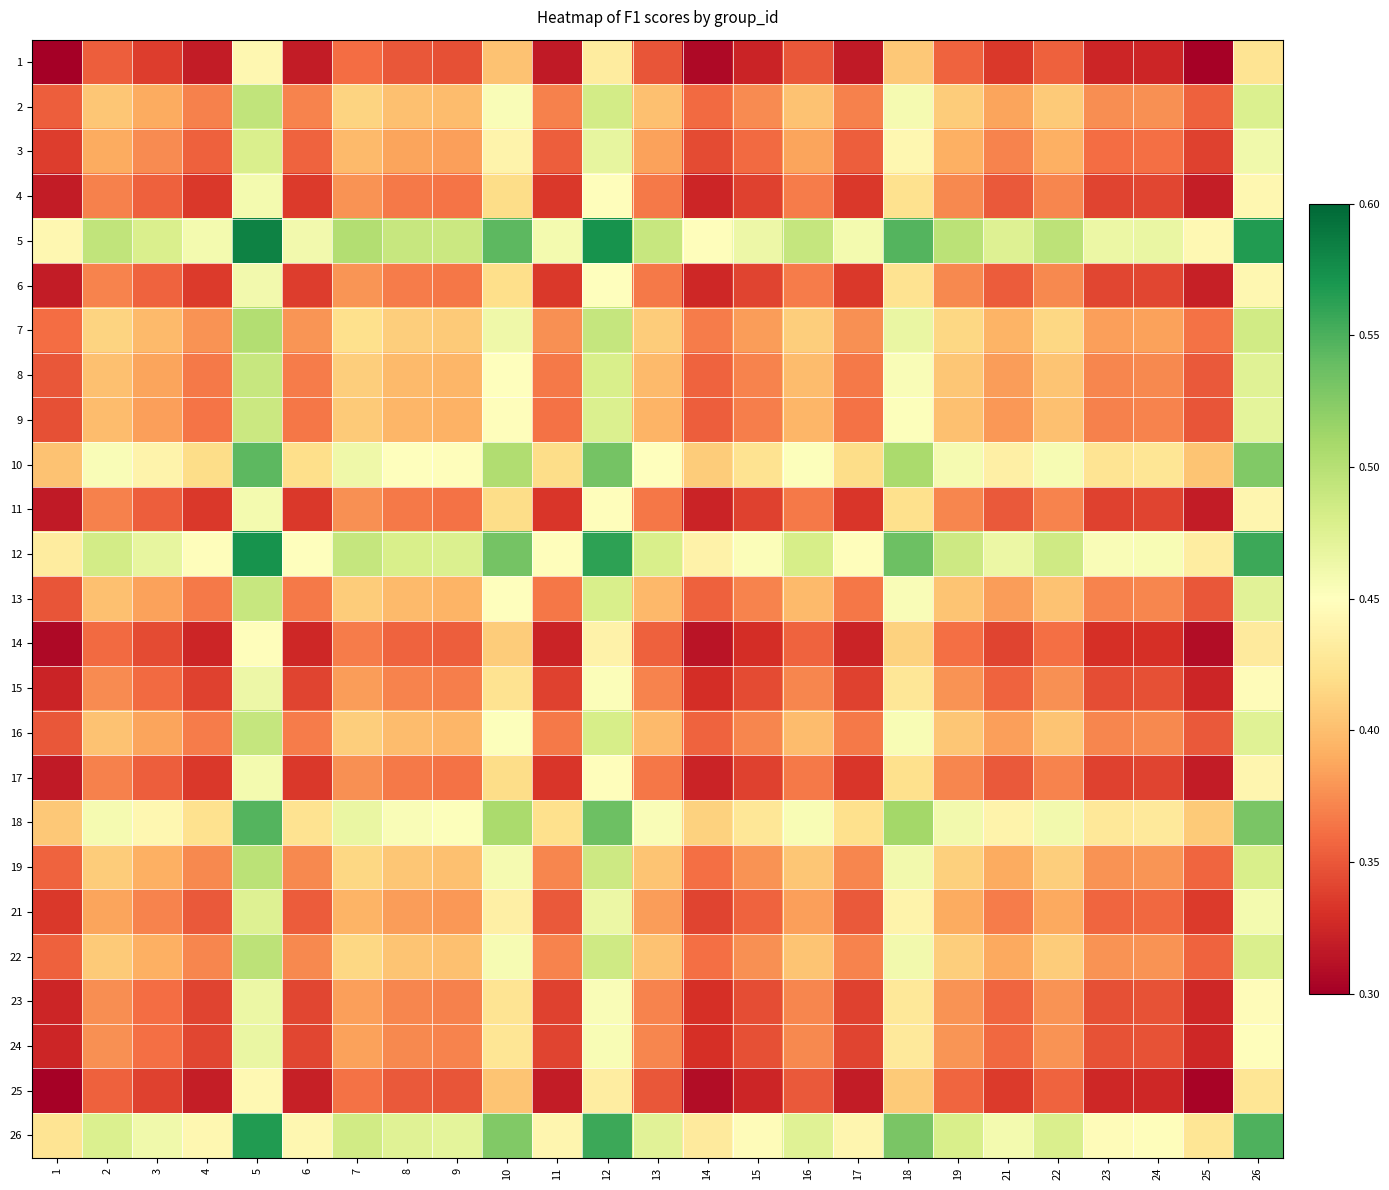

Reading left to right, transcribe all the data shown in this chart.

1: 1=0.3	2=0.4	3=0.3	4=0.3	5=0.4	6=0.3	7=0.4	8=0.3	9=0.3	10=0.4	11=0.3	12=0.4	13=0.3	14=0.3	15=0.3	16=0.4	17=0.3	18=0.4	19=0.4	21=0.3	22=0.4	23=0.3	24=0.3	25=0.3	26=0.4
2: 1=0.4	2=0.4	3=0.4	4=0.4	5=0.5	6=0.4	7=0.4	8=0.4	9=0.4	10=0.5	11=0.4	12=0.5	13=0.4	14=0.4	15=0.4	16=0.4	17=0.4	18=0.5	19=0.4	21=0.4	22=0.4	23=0.4	24=0.4	25=0.4	26=0.5
3: 1=0.3	2=0.4	3=0.4	4=0.4	5=0.5	6=0.4	7=0.4	8=0.4	9=0.4	10=0.4	11=0.4	12=0.5	13=0.4	14=0.3	15=0.4	16=0.4	17=0.4	18=0.4	19=0.4	21=0.4	22=0.4	23=0.4	24=0.4	25=0.3	26=0.5
4: 1=0.3	2=0.4	3=0.4	4=0.3	5=0.5	6=0.3	7=0.4	8=0.4	9=0.4	10=0.4	11=0.3	12=0.4	13=0.4	14=0.3	15=0.3	16=0.4	17=0.3	18=0.4	19=0.4	21=0.4	22=0.4	23=0.3	24=0.3	25=0.3	26=0.4
5: 1=0.4	2=0.5	3=0.5	4=0.5	5=0.6	6=0.5	7=0.5	8=0.5	9=0.5	10=0.5	11=0.5	12=0.6	13=0.5	14=0.4	15=0.5	16=0.5	17=0.5	18=0.5	19=0.5	21=0.5	22=0.5	23=0.5	24=0.5	25=0.4	26=0.6
6: 1=0.3	2=0.4	3=0.4	4=0.3	5=0.5	6=0.3	7=0.4	8=0.4	9=0.4	10=0.4	11=0.3	12=0.4	13=0.4	14=0.3	15=0.3	16=0.4	17=0.3	18=0.4	19=0.4	21=0.4	22=0.4	23=0.3	24=0.3	25=0.3	26=0.4
7: 1=0.4	2=0.4	3=0.4	4=0.4	5=0.5	6=0.4	7=0.4	8=0.4	9=0.4	10=0.5	11=0.4	12=0.5	13=0.4	14=0.4	15=0.4	16=0.4	17=0.4	18=0.5	19=0.4	21=0.4	22=0.4	23=0.4	24=0.4	25=0.4	26=0.5
8: 1=0.3	2=0.4	3=0.4	4=0.4	5=0.5	6=0.4	7=0.4	8=0.4	9=0.4	10=0.5	11=0.4	12=0.5	13=0.4	14=0.4	15=0.4	16=0.4	17=0.4	18=0.5	19=0.4	21=0.4	22=0.4	23=0.4	24=0.4	25=0.4	26=0.5
9: 1=0.3	2=0.4	3=0.4	4=0.4	5=0.5	6=0.4	7=0.4	8=0.4	9=0.4	10=0.4	11=0.4	12=0.5	13=0.4	14=0.4	15=0.4	16=0.4	17=0.4	18=0.5	19=0.4	21=0.4	22=0.4	23=0.4	24=0.4	25=0.3	26=0.5
10: 1=0.4	2=0.5	3=0.4	4=0.4	5=0.5	6=0.4	7=0.5	8=0.5	9=0.4	10=0.5	11=0.4	12=0.5	13=0.5	14=0.4	15=0.4	16=0.5	17=0.4	18=0.5	19=0.5	21=0.4	22=0.5	23=0.4	24=0.4	25=0.4	26=0.5
11: 1=0.3	2=0.4	3=0.4	4=0.3	5=0.5	6=0.3	7=0.4	8=0.4	9=0.4	10=0.4	11=0.3	12=0.4	13=0.4	14=0.3	15=0.3	16=0.4	17=0.3	18=0.4	19=0.4	21=0.4	22=0.4	23=0.3	24=0.3	25=0.3	26=0.4
12: 1=0.4	2=0.5	3=0.5	4=0.4	5=0.6	6=0.4	7=0.5	8=0.5	9=0.5	10=0.5	11=0.4	12=0.6	13=0.5	14=0.4	15=0.5	16=0.5	17=0.4	18=0.5	19=0.5	21=0.5	22=0.5	23=0.5	24=0.5	25=0.4	26=0.6
13: 1=0.3	2=0.4	3=0.4	4=0.4	5=0.5	6=0.4	7=0.4	8=0.4	9=0.4	10=0.5	11=0.4	12=0.5	13=0.4	14=0.4	15=0.4	16=0.4	17=0.4	18=0.5	19=0.4	21=0.4	22=0.4	23=0.4	24=0.4	25=0.4	26=0.5
14: 1=0.3	2=0.4	3=0.3	4=0.3	5=0.4	6=0.3	7=0.4	8=0.4	9=0.4	10=0.4	11=0.3	12=0.4	13=0.4	14=0.3	15=0.3	16=0.4	17=0.3	18=0.4	19=0.4	21=0.3	22=0.4	23=0.3	24=0.3	25=0.3	26=0.4
15: 1=0.3	2=0.4	3=0.4	4=0.3	5=0.5	6=0.3	7=0.4	8=0.4	9=0.4	10=0.4	11=0.3	12=0.5	13=0.4	14=0.3	15=0.3	16=0.4	17=0.3	18=0.4	19=0.4	21=0.4	22=0.4	23=0.3	24=0.3	25=0.3	26=0.4
16: 1=0.4	2=0.4	3=0.4	4=0.4	5=0.5	6=0.4	7=0.4	8=0.4	9=0.4	10=0.5	11=0.4	12=0.5	13=0.4	14=0.4	15=0.4	16=0.4	17=0.4	18=0.5	19=0.4	21=0.4	22=0.4	23=0.4	24=0.4	25=0.4	26=0.5
17: 1=0.3	2=0.4	3=0.4	4=0.3	5=0.5	6=0.3	7=0.4	8=0.4	9=0.4	10=0.4	11=0.3	12=0.4	13=0.4	14=0.3	15=0.3	16=0.4	17=0.3	18=0.4	19=0.4	21=0.4	22=0.4	23=0.3	24=0.3	25=0.3	26=0.4
18: 1=0.4	2=0.5	3=0.4	4=0.4	5=0.5	6=0.4	7=0.5	8=0.5	9=0.5	10=0.5	11=0.4	12=0.5	13=0.5	14=0.4	15=0.4	16=0.5	17=0.4	18=0.5	19=0.5	21=0.4	22=0.5	23=0.4	24=0.4	25=0.4	26=0.5
19: 1=0.4	2=0.4	3=0.4	4=0.4	5=0.5	6=0.4	7=0.4	8=0.4	9=0.4	10=0.5	11=0.4	12=0.5	13=0.4	14=0.4	15=0.4	16=0.4	17=0.4	18=0.5	19=0.4	21=0.4	22=0.4	23=0.4	24=0.4	25=0.4	26=0.5
21: 1=0.3	2=0.4	3=0.4	4=0.4	5=0.5	6=0.4	7=0.4	8=0.4	9=0.4	10=0.4	11=0.4	12=0.5	13=0.4	14=0.3	15=0.4	16=0.4	17=0.4	18=0.4	19=0.4	21=0.4	22=0.4	23=0.4	24=0.4	25=0.3	26=0.5
22: 1=0.4	2=0.4	3=0.4	4=0.4	5=0.5	6=0.4	7=0.4	8=0.4	9=0.4	10=0.5	11=0.4	12=0.5	13=0.4	14=0.4	15=0.4	16=0.4	17=0.4	18=0.5	19=0.4	21=0.4	22=0.4	23=0.4	24=0.4	25=0.4	26=0.5
23: 1=0.3	2=0.4	3=0.4	4=0.3	5=0.5	6=0.3	7=0.4	8=0.4	9=0.4	10=0.4	11=0.3	12=0.5	13=0.4	14=0.3	15=0.3	16=0.4	17=0.3	18=0.4	19=0.4	21=0.4	22=0.4	23=0.3	24=0.3	25=0.3	26=0.4
24: 1=0.3	2=0.4	3=0.4	4=0.3	5=0.5	6=0.3	7=0.4	8=0.4	9=0.4	10=0.4	11=0.3	12=0.5	13=0.4	14=0.3	15=0.3	16=0.4	17=0.3	18=0.4	19=0.4	21=0.4	22=0.4	23=0.3	24=0.3	25=0.3	26=0.4
25: 1=0.3	2=0.4	3=0.3	4=0.3	5=0.4	6=0.3	7=0.4	8=0.4	9=0.3	10=0.4	11=0.3	12=0.4	13=0.4	14=0.3	15=0.3	16=0.4	17=0.3	18=0.4	19=0.4	21=0.3	22=0.4	23=0.3	24=0.3	25=0.3	26=0.4
26: 1=0.4	2=0.5	3=0.5	4=0.4	5=0.6	6=0.4	7=0.5	8=0.5	9=0.5	10=0.5	11=0.4	12=0.6	13=0.5	14=0.4	15=0.4	16=0.5	17=0.4	18=0.5	19=0.5	21=0.5	22=0.5	23=0.4	24=0.4	25=0.4	26=0.5